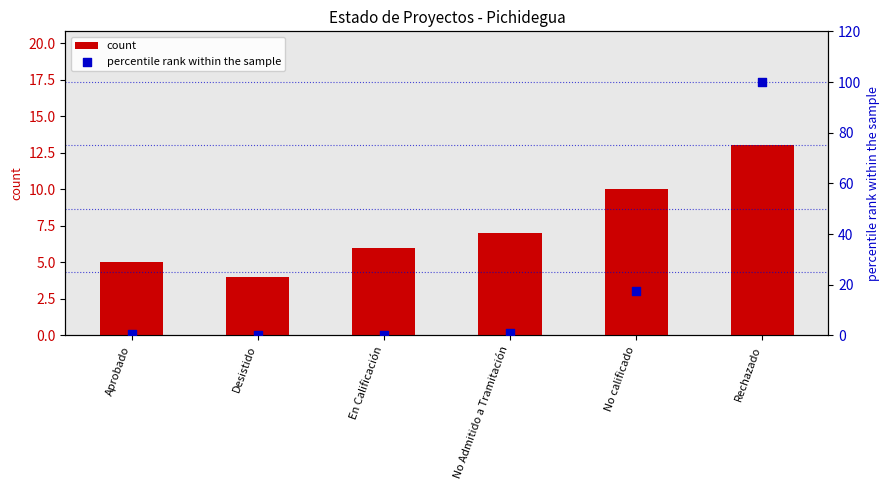

What is the total value across all series at Rechazado?

113.0